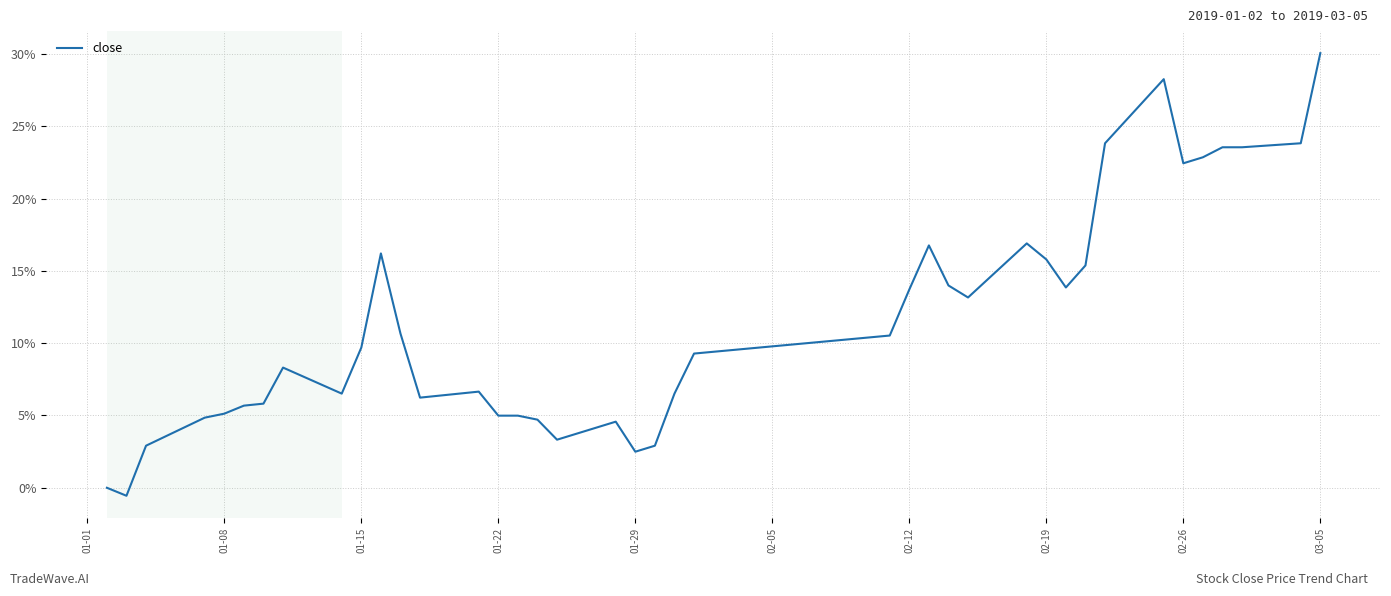

What is the difference between the maximum and minimum values?

30.6